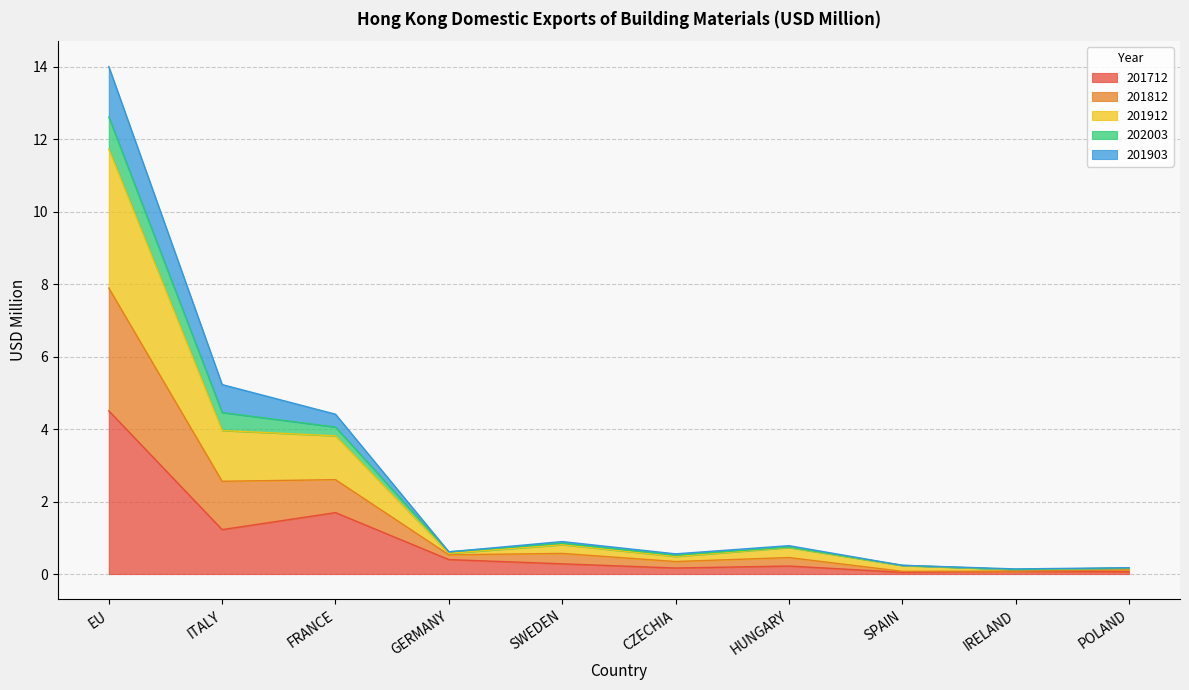

True or false: 201712 and 201912 intersect in this chart.

False